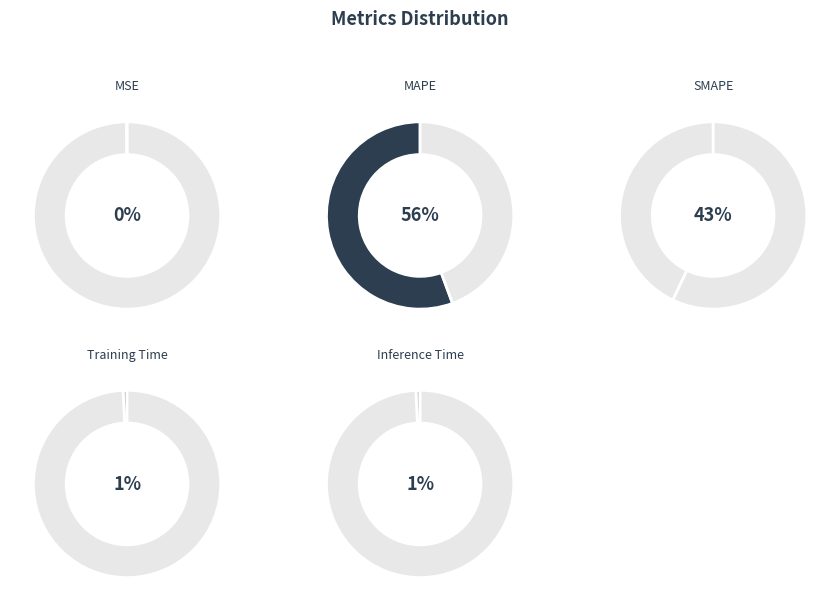

Does Inference Time represent more than half of the total?

No